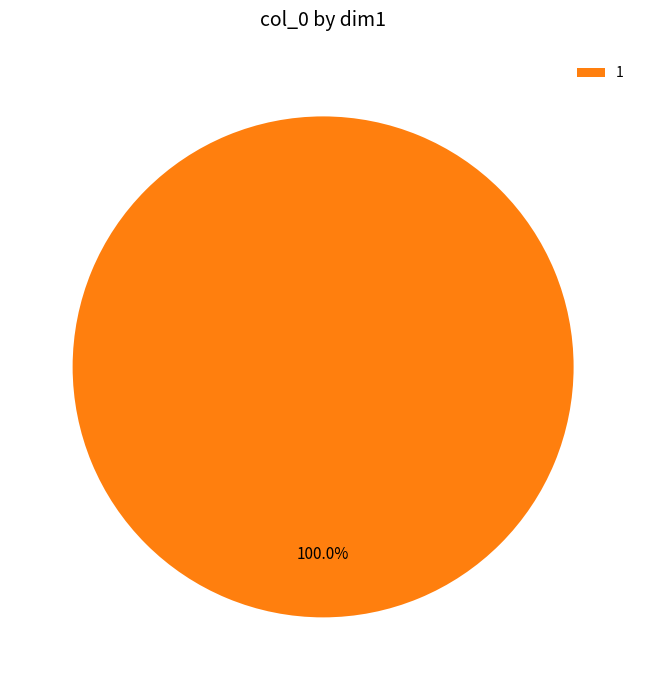

Rank the categories by value from highest to lowest.

1